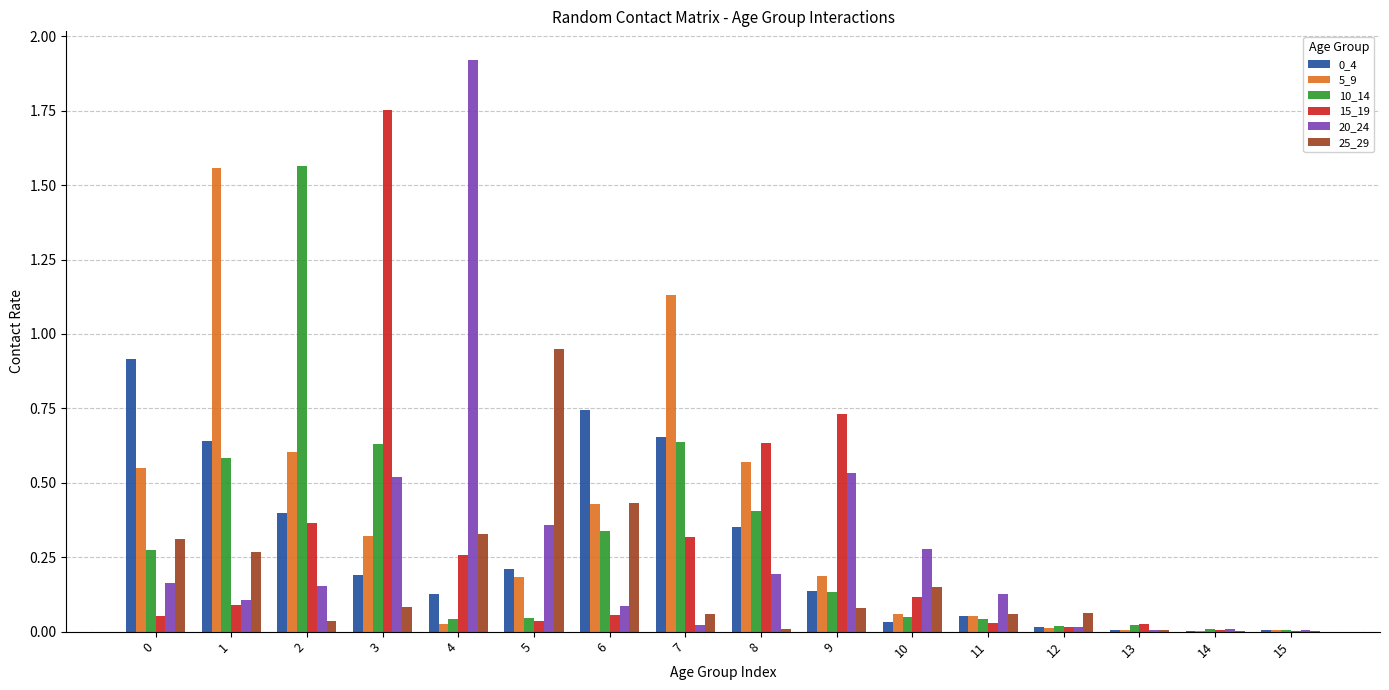

Which series has the widest spread of values?

20_24